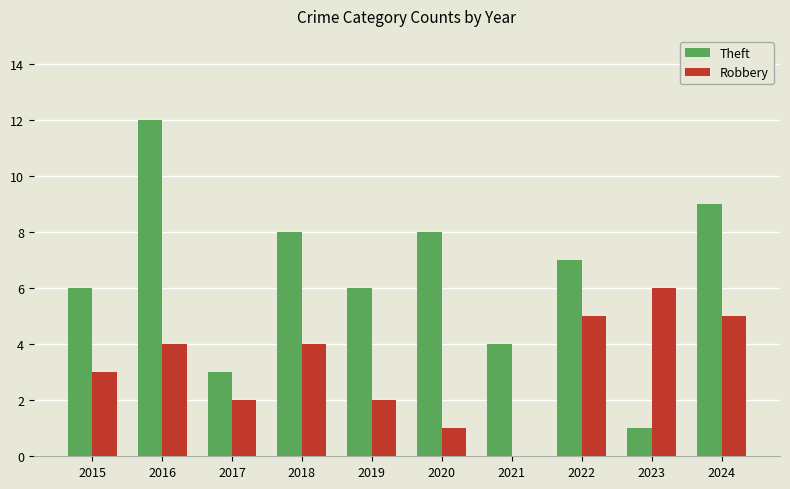

What is the maximum value for Theft?

12